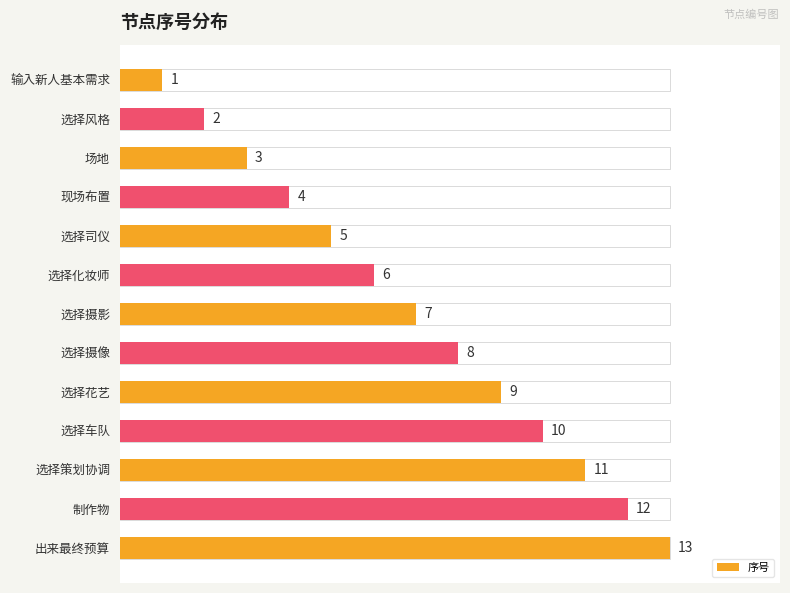

Are the bars horizontal?

Yes